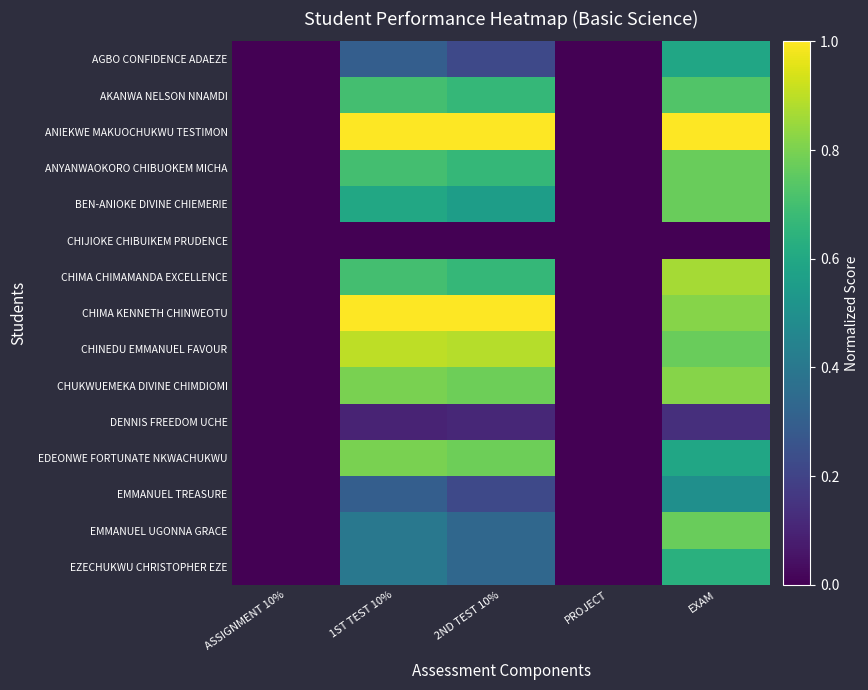

Reading left to right, extract all data points from this chart.

AGBO CONFIDENCE ADAEZE: ASSIGNMENT 10%=0.0	1ST TEST 10%=0.3	2ND TEST 10%=0.2	PROJECT=0.0	EXAM=0.6
AKANWA NELSON NNAMDI: ASSIGNMENT 10%=0.0	1ST TEST 10%=0.7	2ND TEST 10%=0.7	PROJECT=0.0	EXAM=0.7
ANIEKWE MAKUOCHUKWU TESTIMON: ASSIGNMENT 10%=0.0	1ST TEST 10%=1.0	2ND TEST 10%=1.0	PROJECT=0.0	EXAM=1.0
ANYANWAOKORO CHIBUOKEM MICHA: ASSIGNMENT 10%=0.0	1ST TEST 10%=0.7	2ND TEST 10%=0.7	PROJECT=0.0	EXAM=0.8
BEN-ANIOKE DIVINE CHIEMERIE: ASSIGNMENT 10%=0.0	1ST TEST 10%=0.6	2ND TEST 10%=0.6	PROJECT=0.0	EXAM=0.8
CHIJIOKE CHIBUIKEM PRUDENCE: ASSIGNMENT 10%=0.0	1ST TEST 10%=0.0	2ND TEST 10%=0.0	PROJECT=0.0	EXAM=0.0
CHIMA CHIMAMANDA EXCELLENCE: ASSIGNMENT 10%=0.0	1ST TEST 10%=0.7	2ND TEST 10%=0.7	PROJECT=0.0	EXAM=0.9
CHIMA KENNETH CHINWEOTU: ASSIGNMENT 10%=0.0	1ST TEST 10%=1.0	2ND TEST 10%=1.0	PROJECT=0.0	EXAM=0.8
CHINEDU EMMANUEL FAVOUR: ASSIGNMENT 10%=0.0	1ST TEST 10%=0.9	2ND TEST 10%=0.9	PROJECT=0.0	EXAM=0.8
CHUKWUEMEKA DIVINE CHIMDIOMI: ASSIGNMENT 10%=0.0	1ST TEST 10%=0.8	2ND TEST 10%=0.8	PROJECT=0.0	EXAM=0.8
DENNIS FREEDOM UCHE: ASSIGNMENT 10%=0.0	1ST TEST 10%=0.1	2ND TEST 10%=0.1	PROJECT=0.0	EXAM=0.1
EDEONWE FORTUNATE NKWACHUKWU: ASSIGNMENT 10%=0.0	1ST TEST 10%=0.8	2ND TEST 10%=0.8	PROJECT=0.0	EXAM=0.6
EMMANUEL TREASURE: ASSIGNMENT 10%=0.0	1ST TEST 10%=0.3	2ND TEST 10%=0.2	PROJECT=0.0	EXAM=0.5
EMMANUEL UGONNA GRACE: ASSIGNMENT 10%=0.0	1ST TEST 10%=0.4	2ND TEST 10%=0.3	PROJECT=0.0	EXAM=0.8
EZECHUKWU CHRISTOPHER EZE: ASSIGNMENT 10%=0.0	1ST TEST 10%=0.4	2ND TEST 10%=0.3	PROJECT=0.0	EXAM=0.6